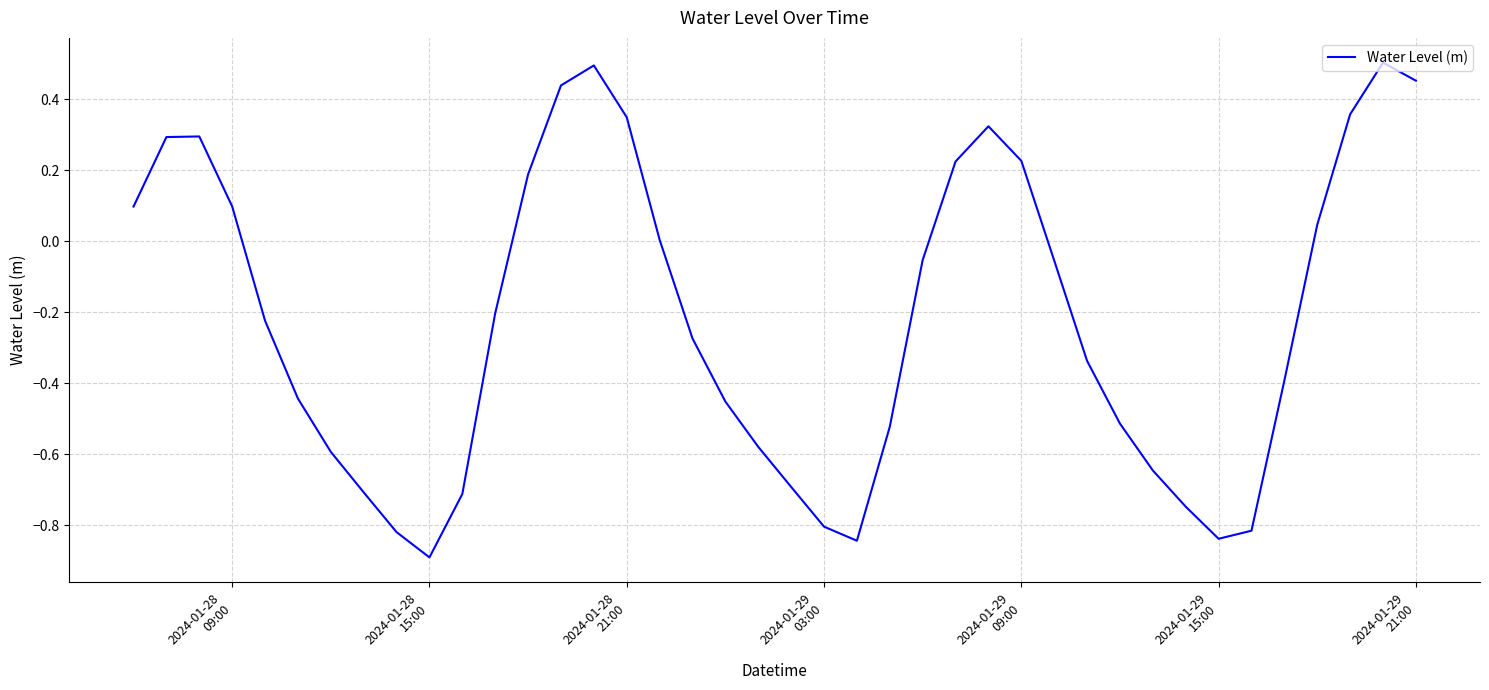

What is the difference between the maximum and minimum values?

1.4